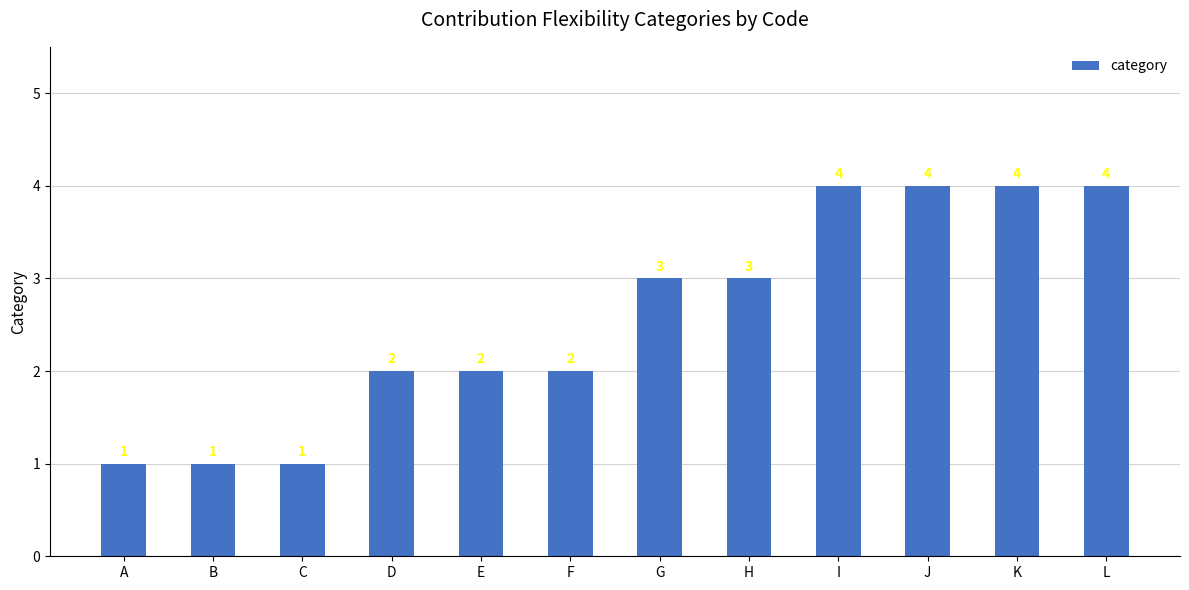

Is it true that the value at L is 4?

True